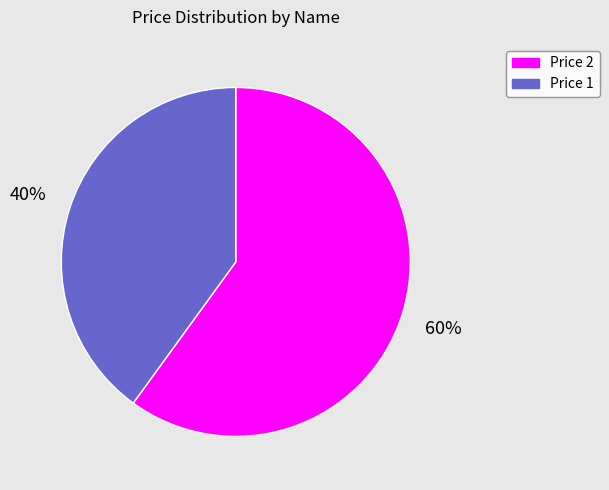

Count the number of slices in the pie.

2